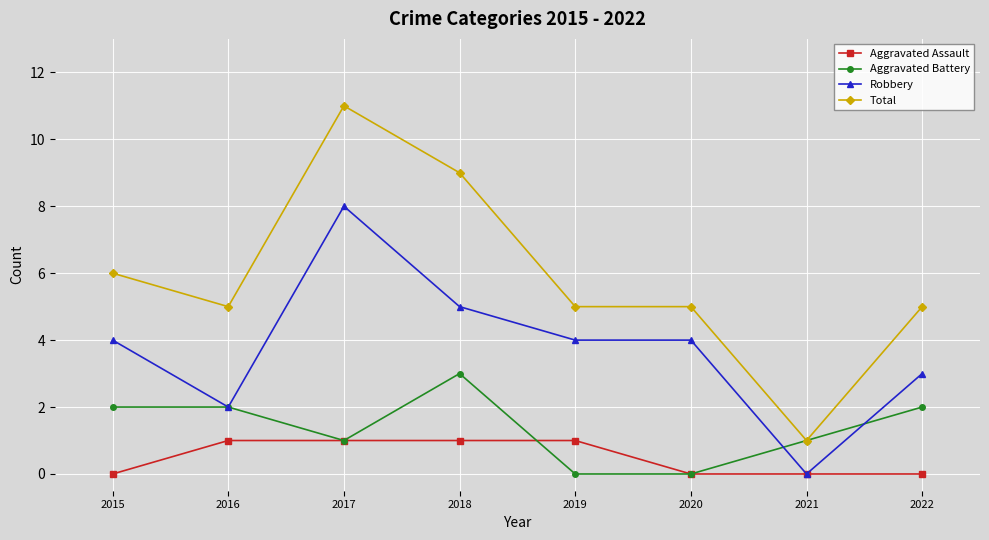

The value of Aggravated Assault at 2020 is 0. True or false?

True